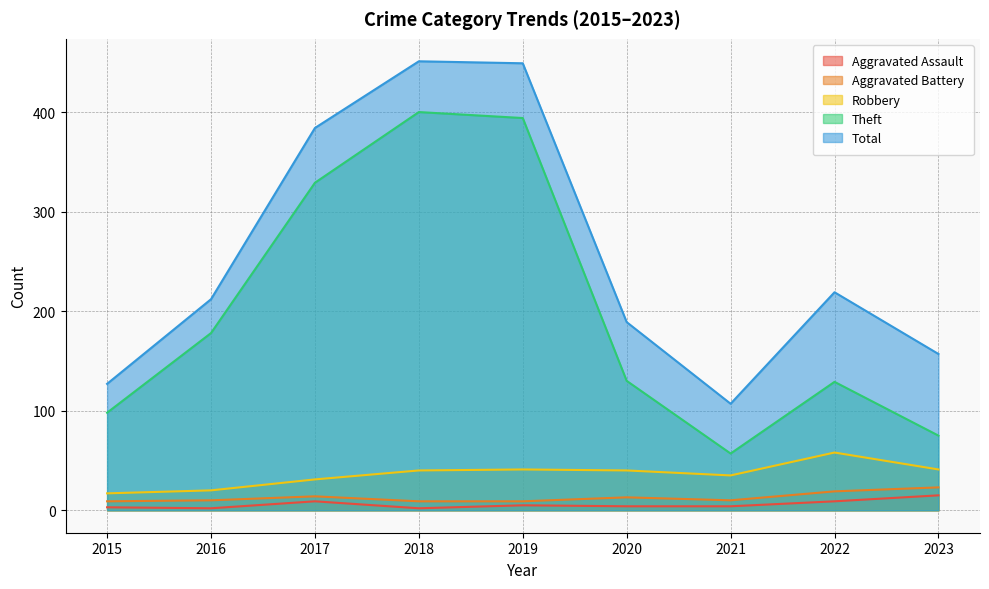

Rank the series at 2019 from lowest to highest value.

Aggravated Assault, Aggravated Battery, Robbery, Theft, Total